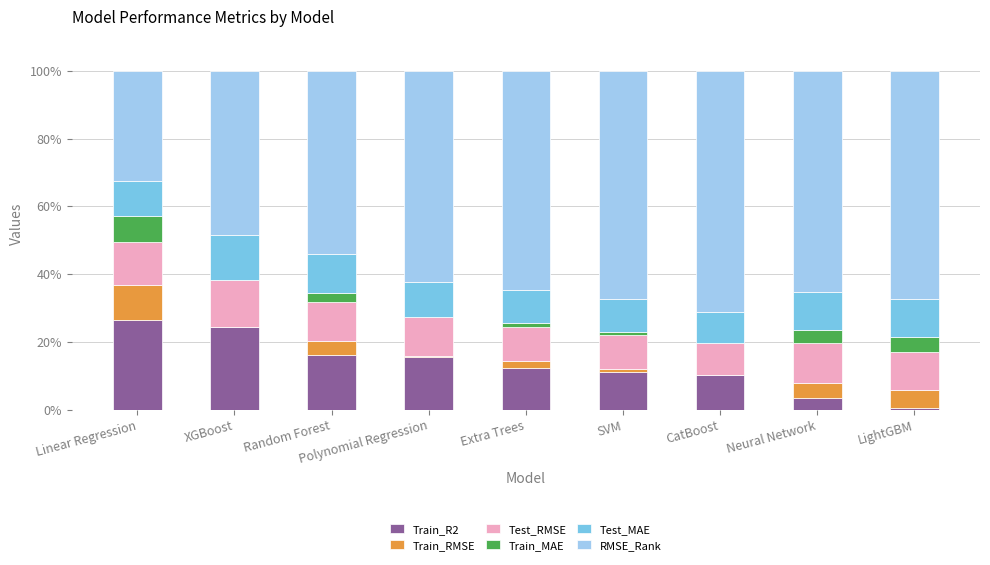

What are all the series names shown in the legend?

Train_R2, Train_RMSE, Test_RMSE, Train_MAE, Test_MAE, RMSE_Rank